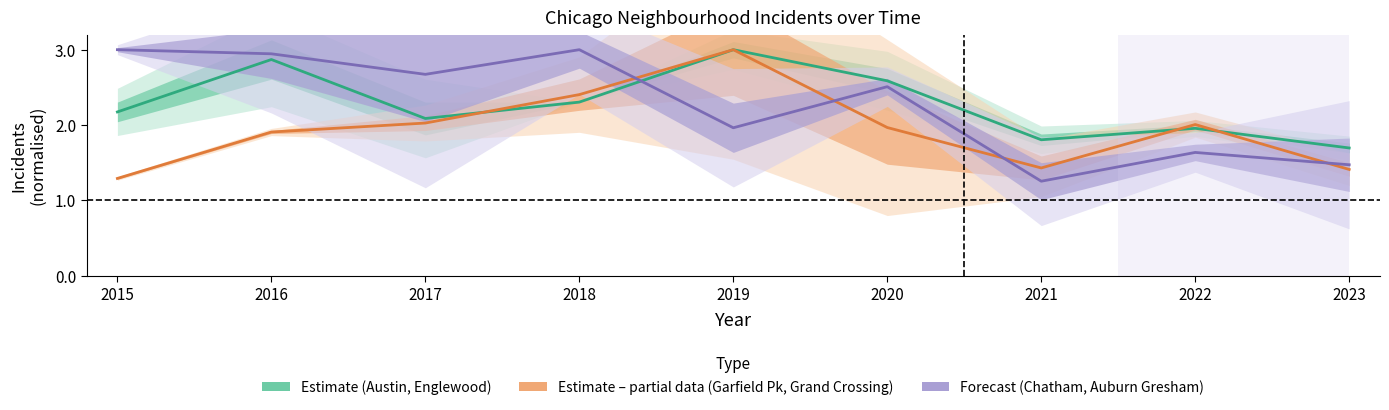

Which series has the largest total across all categories?

Estimate